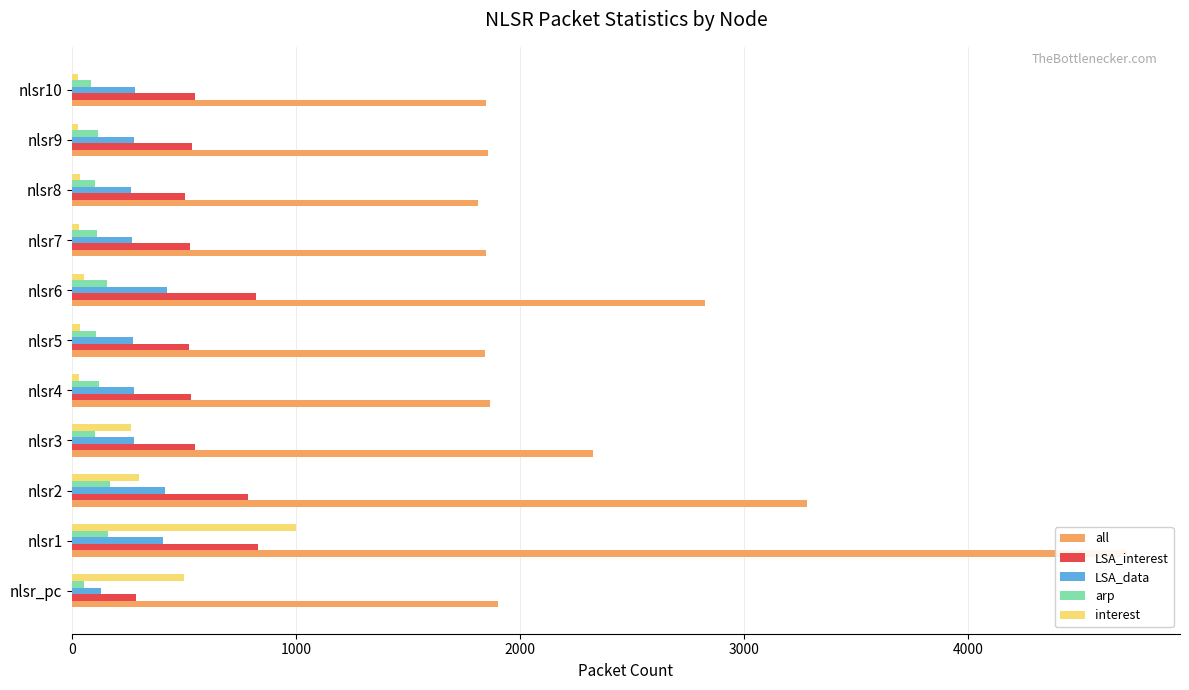

What is the difference between the maximum and minimum values in the interest series?

972